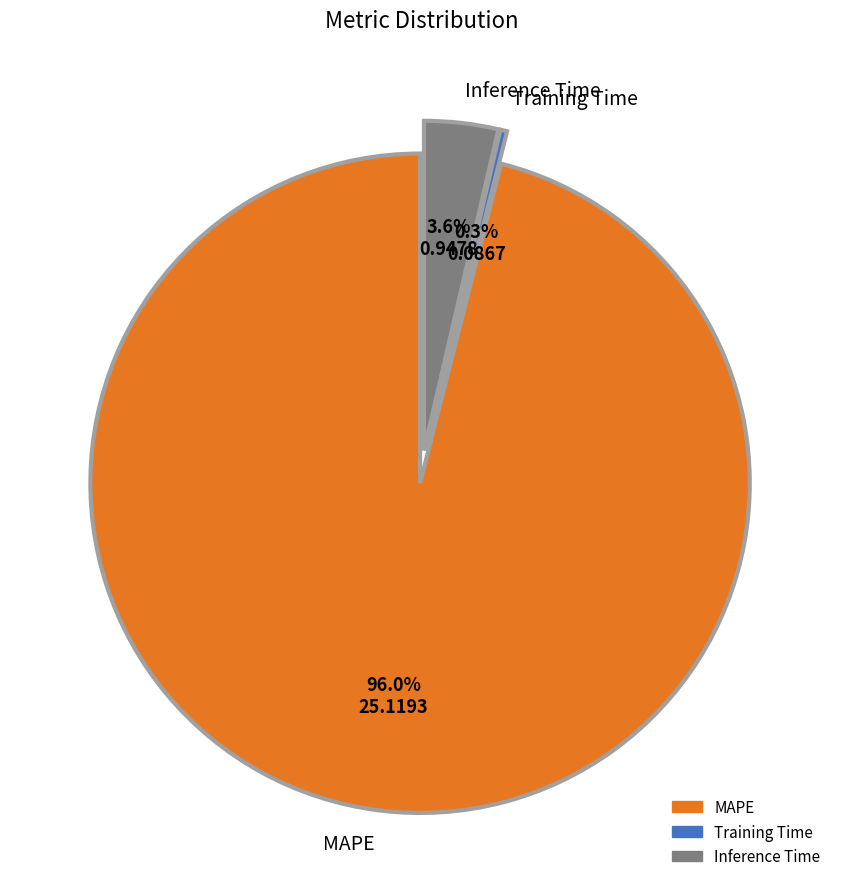

To the nearest percent, what percentage of the pie is MAPE?

96%